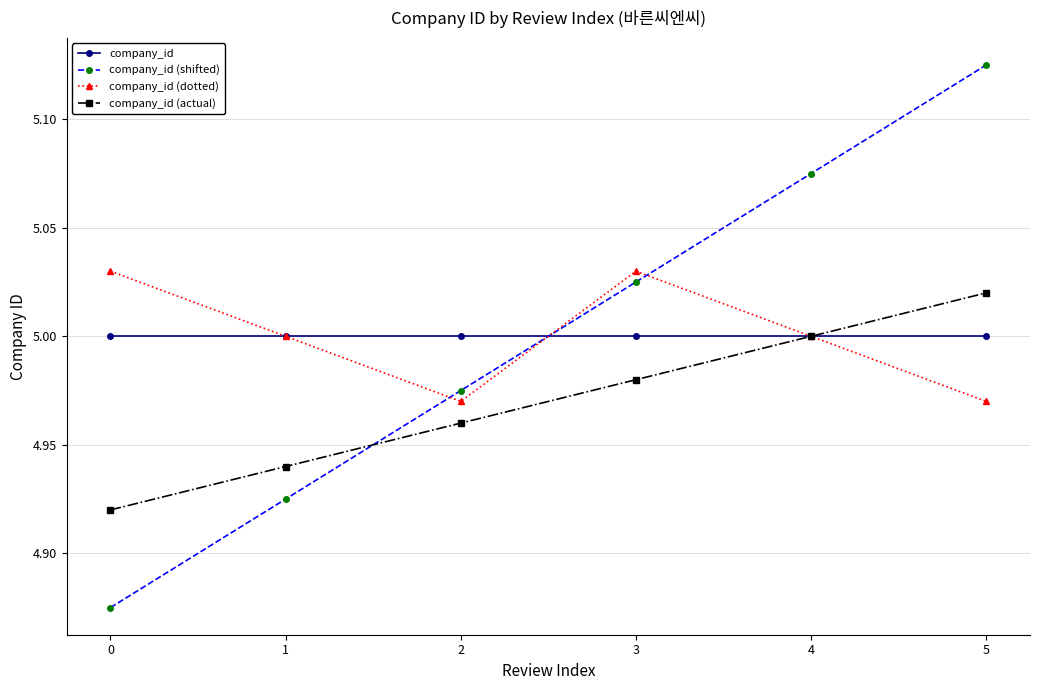

Which category has the highest value across all series?

5